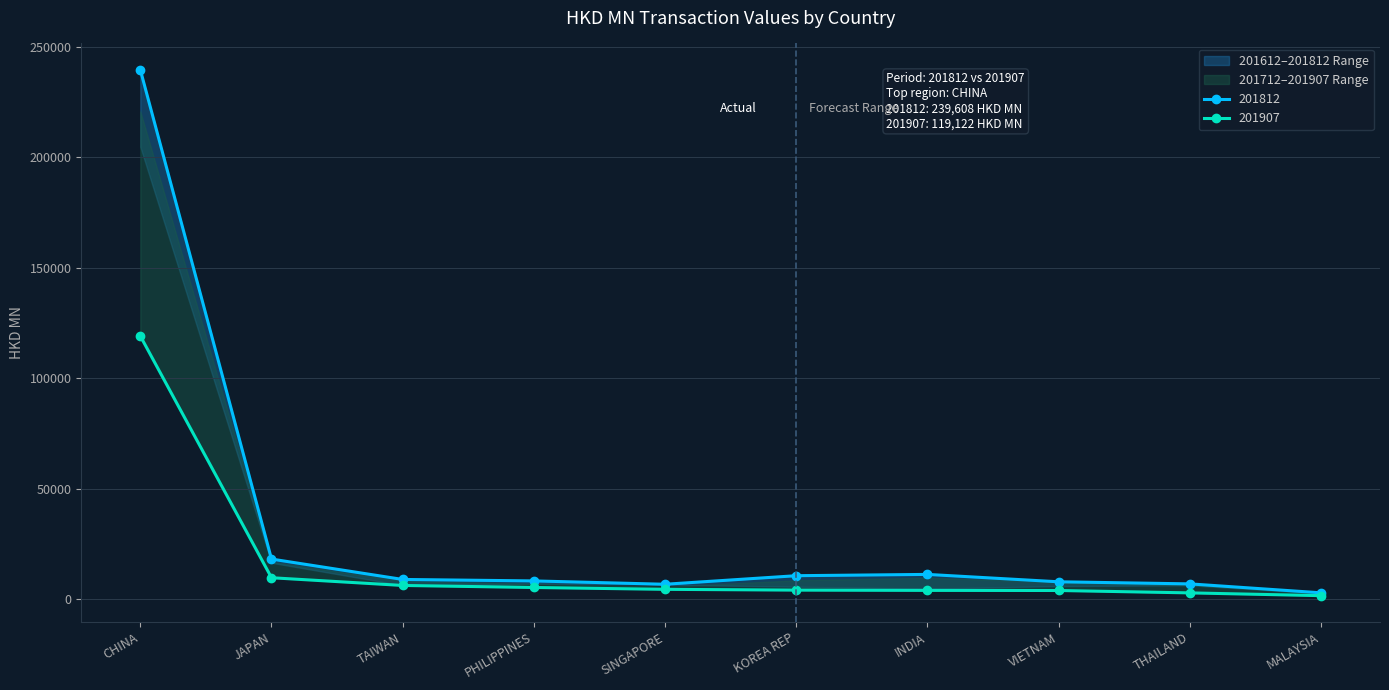

What is the value of the 201612 point at the 7th from the left?

3995.8